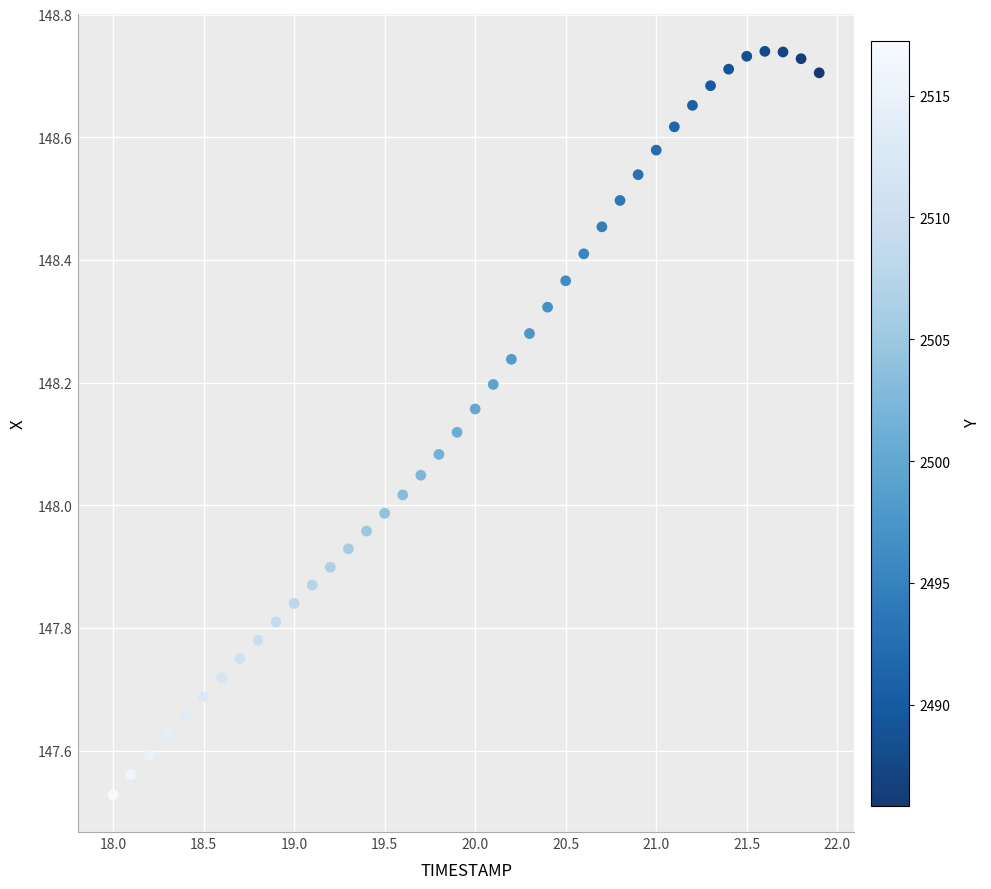

What is the range of X values (max minus min)?

3.9